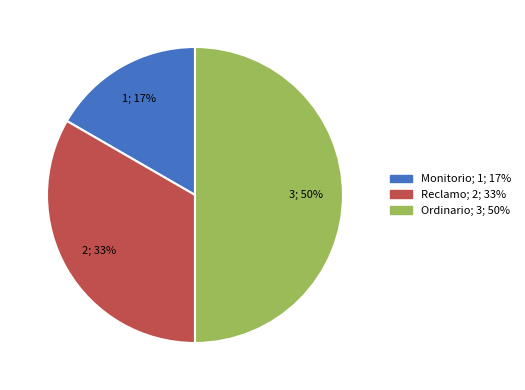

What percentage is the Reclamo slice, to the nearest percent?

33%